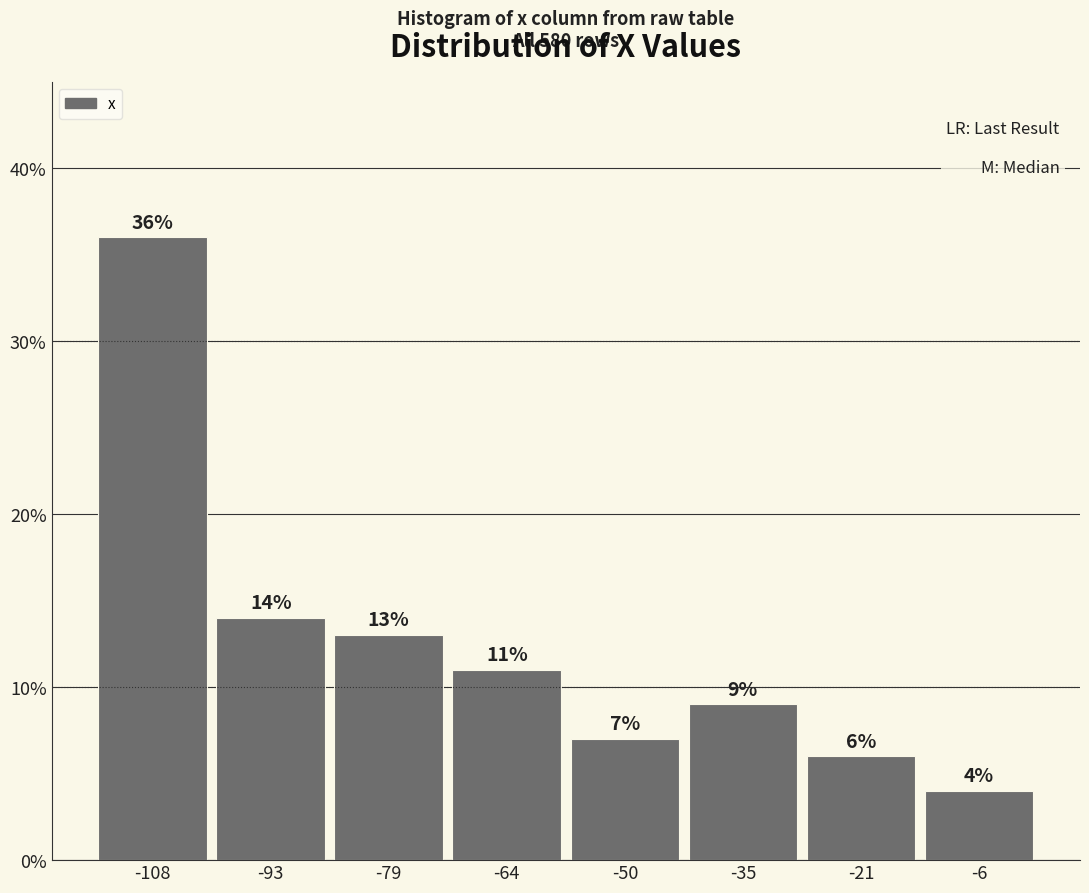

How tall is the bar that spans -116 to -100 on the x-axis? The bar edges are not printed on the chart, so give them approximately, as read against the axis.

36